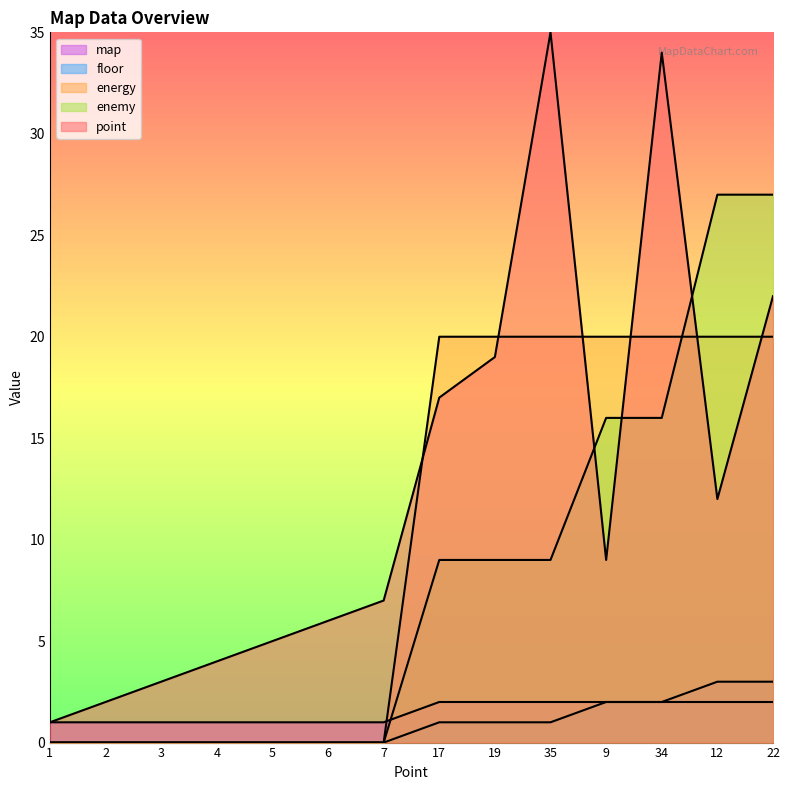

What is the sum of all energy values?

21